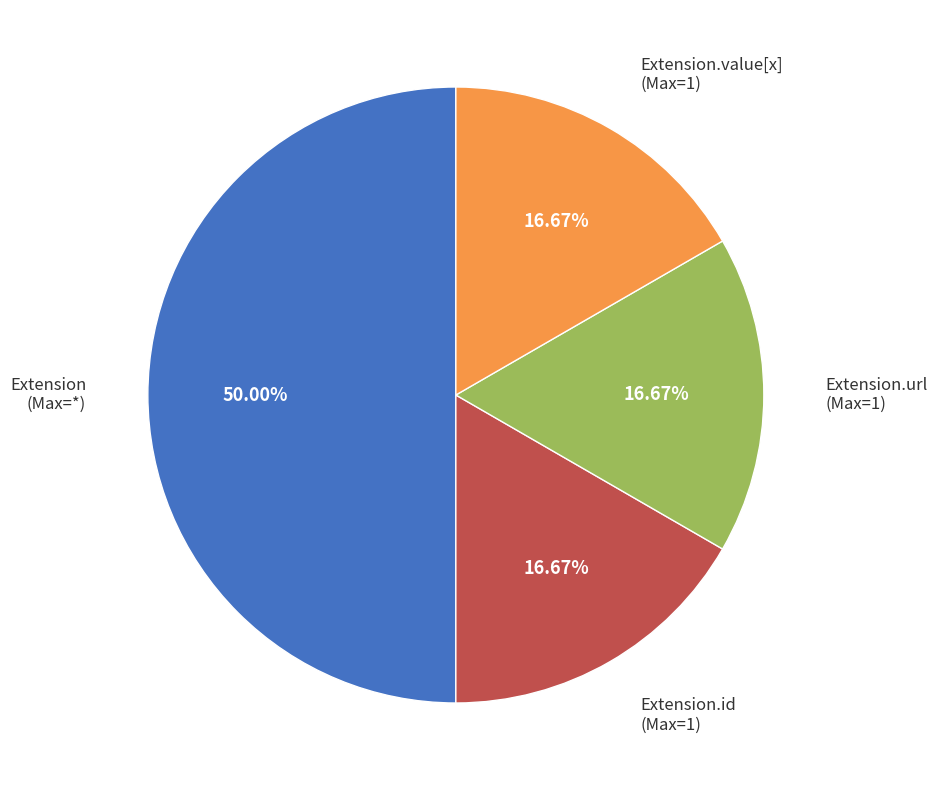

How many segments does this pie chart have?

4